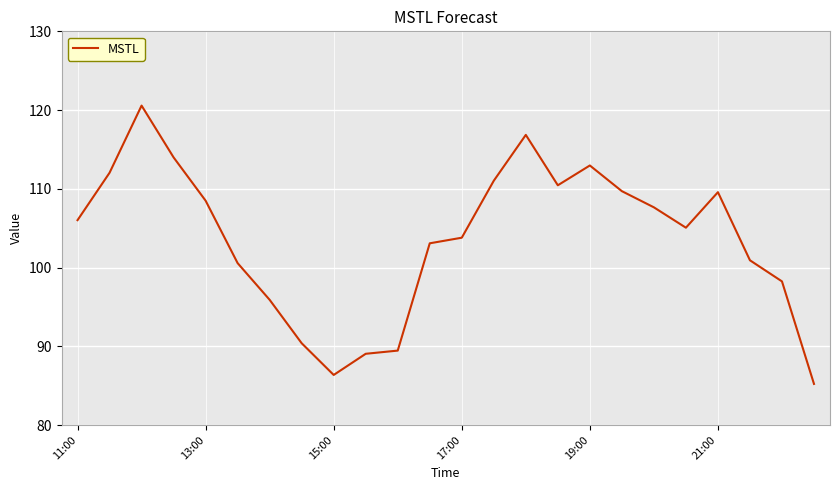

What is the minimum value shown in the chart?

85.2